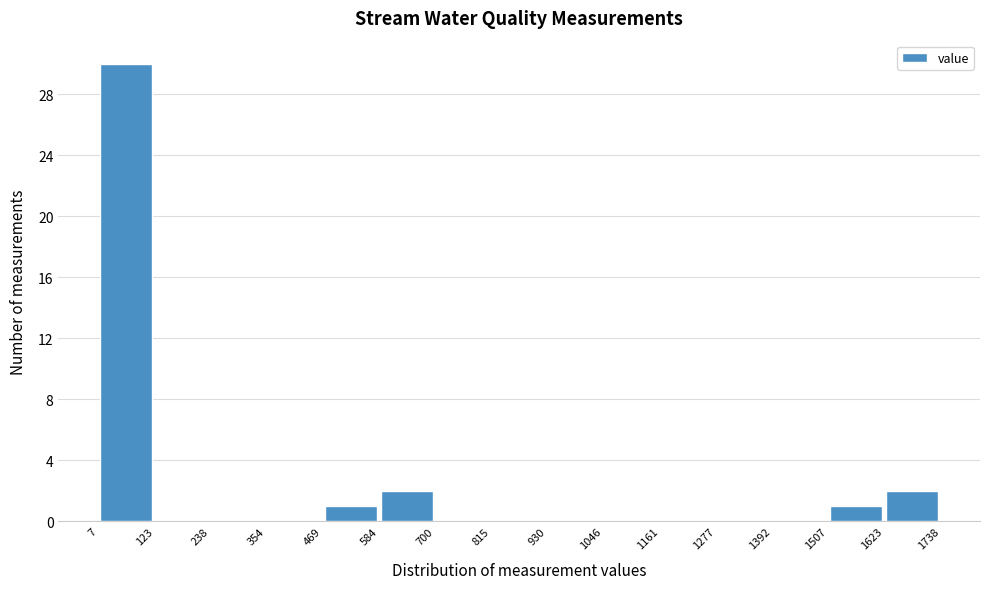

Reading left to right, list every bar in this chart as the range it spans on the x-axis followed by its height. The values are not printed on the chart, so give them approximately, as read against the axis.

7 to 123: 30
123 to 238: 0
238 to 354: 0
354 to 469: 0
469 to 584: 1
584 to 700: 2
700 to 815: 0
815 to 930: 0
930 to 1046: 0
1046 to 1161: 0
1161 to 1277: 0
1277 to 1392: 0
1392 to 1507: 0
1507 to 1623: 1
1623 to 1738: 2